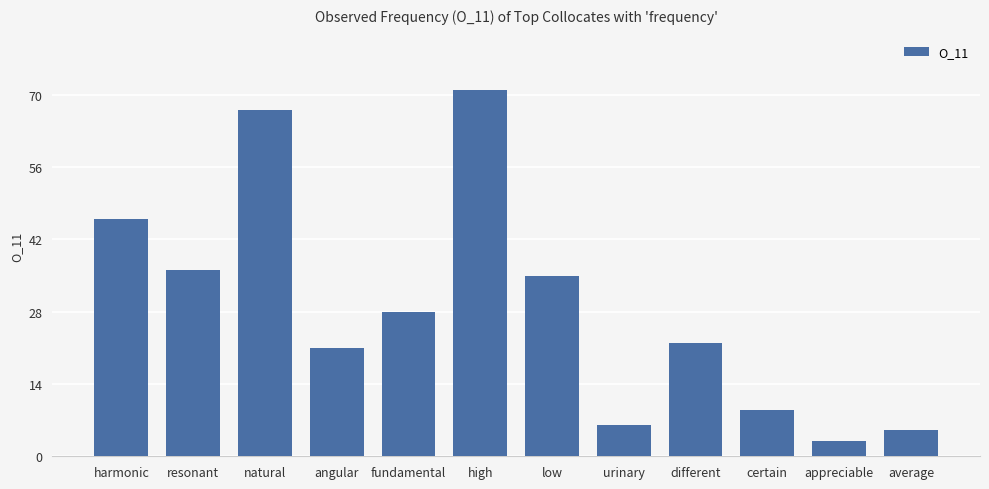

Reading left to right, extract all data points from this chart.

harmonic=46	resonant=36	natural=67	angular=21	fundamental=28	high=71	low=35	urinary=6	different=22	certain=9	appreciable=3	average=5